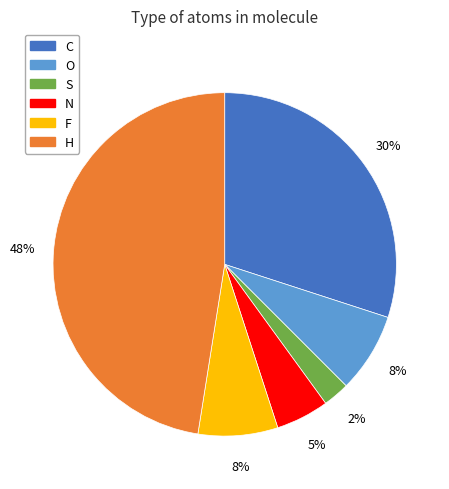

To the nearest percent, what percentage of the pie is N?

5%